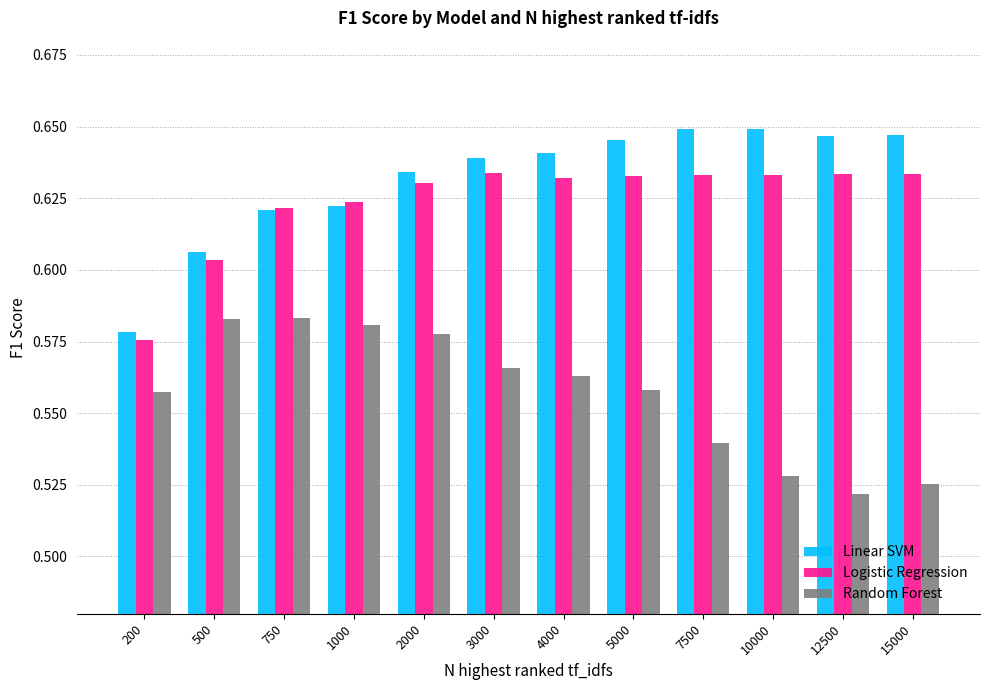

At how many categories does at least one series exceed 0?

12